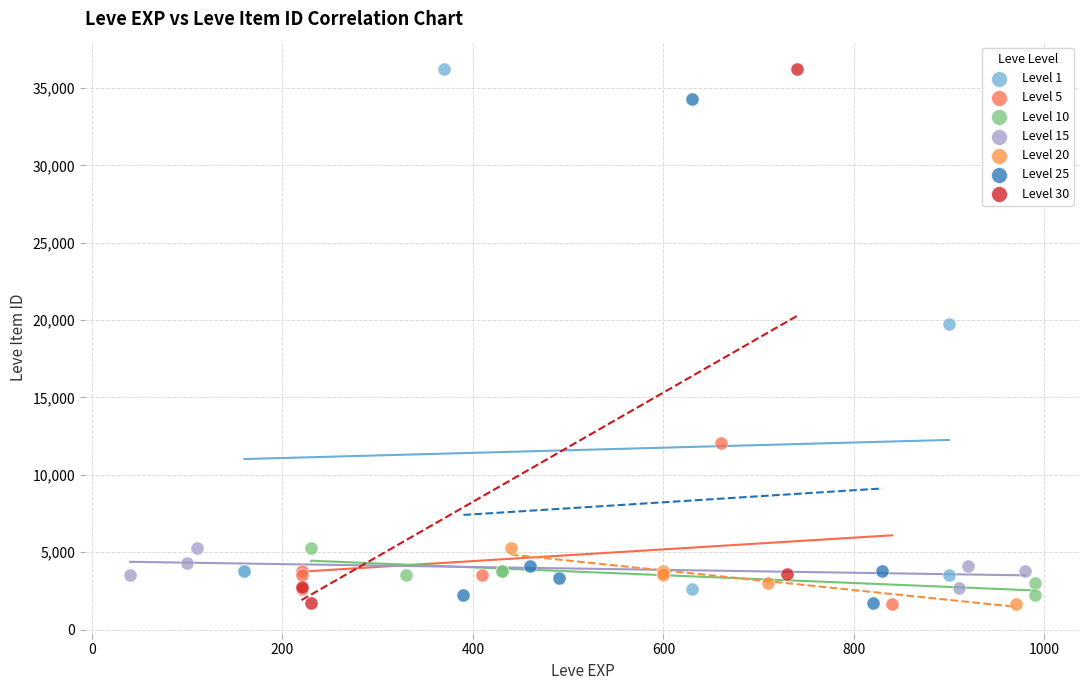

What are all the series names shown in the legend?

Level 1, Level 5, Level 10, Level 15, Level 20, Level 25, Level 30